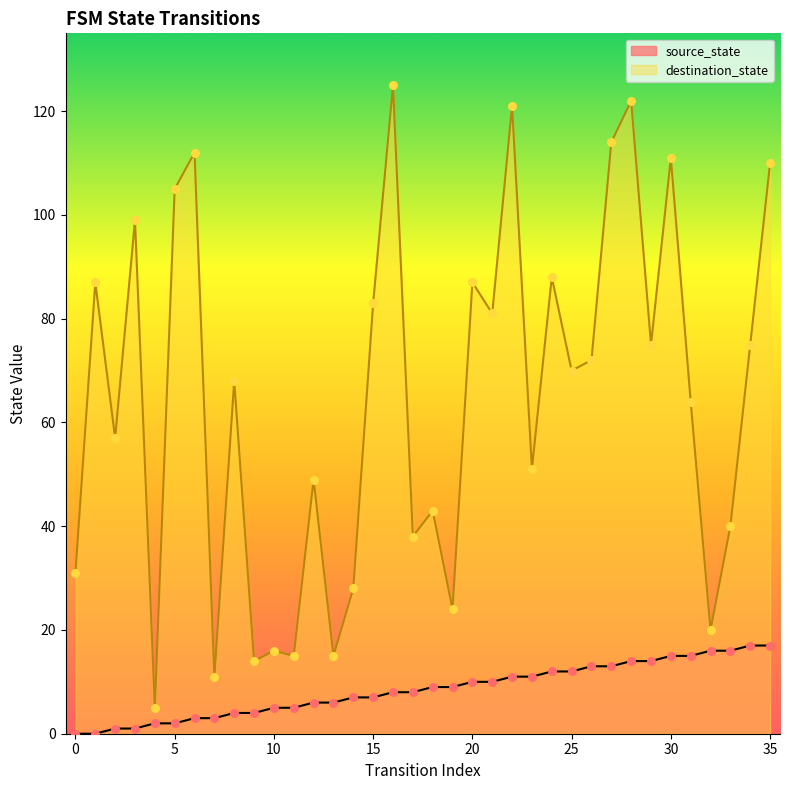

Which series contains the highest Y value?

destination_state